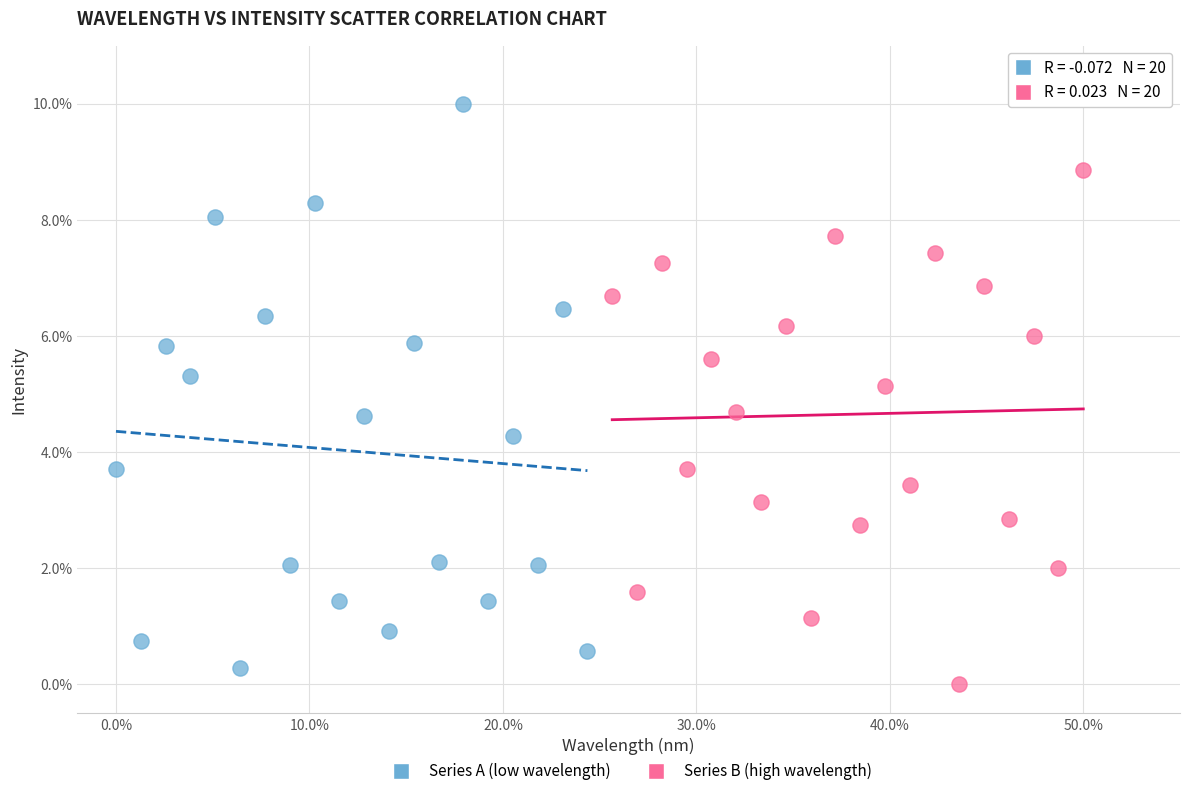

Which series contains the lowest Y value?

Series B (high wavelength)